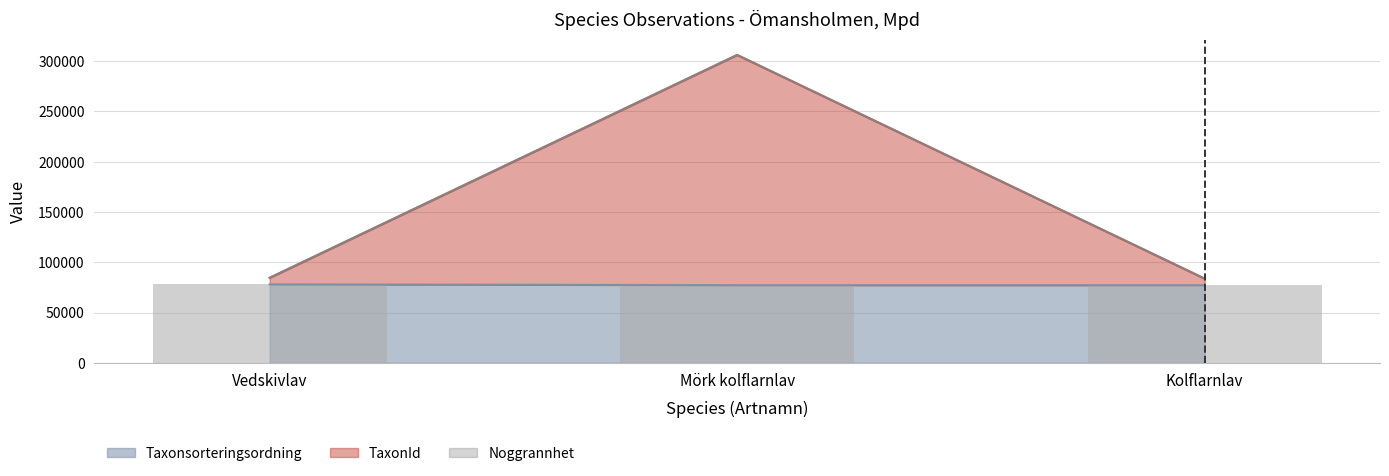

Which has a higher value, Mörk kolflarnlav or Kolflarnlav?

Mörk kolflarnlav